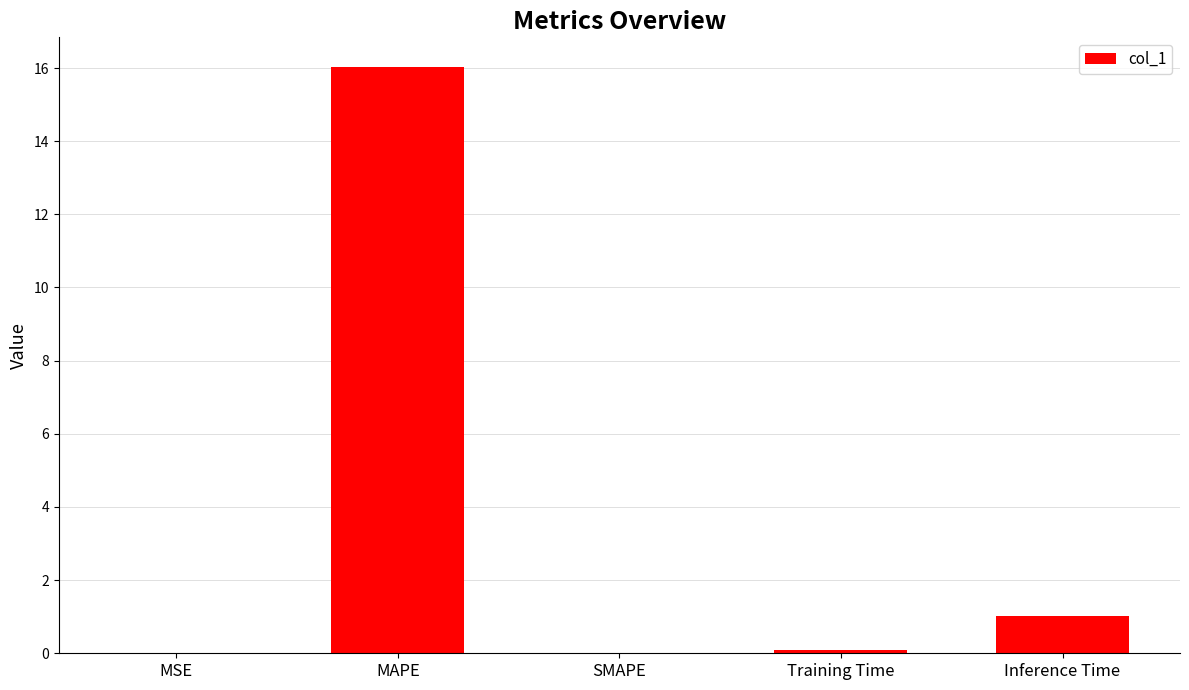

What is the average value?

3.4